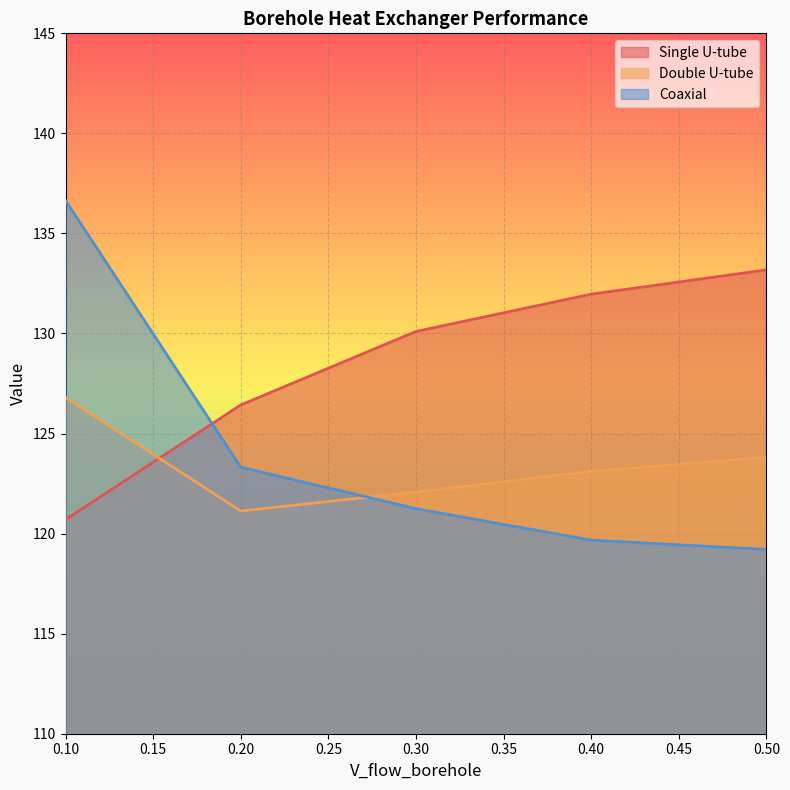

What is the lowest value of the Coaxial series?

119.2